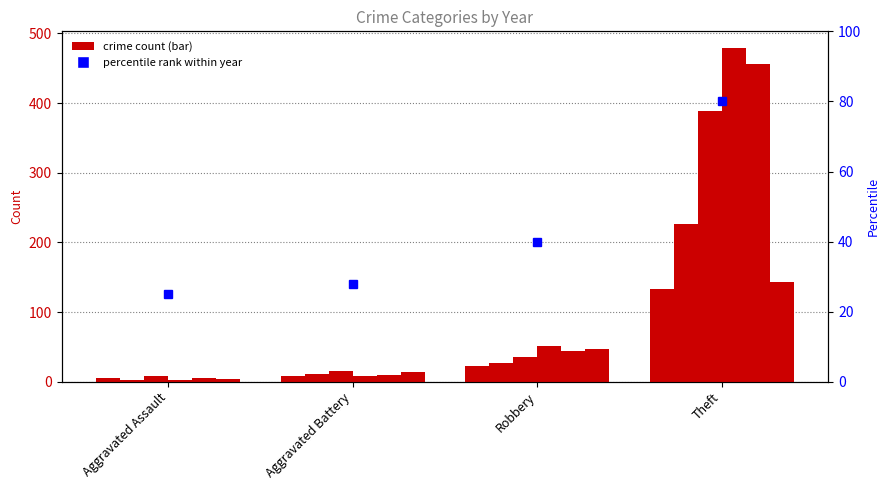

At which label does 2019 first exceed 44?

Theft